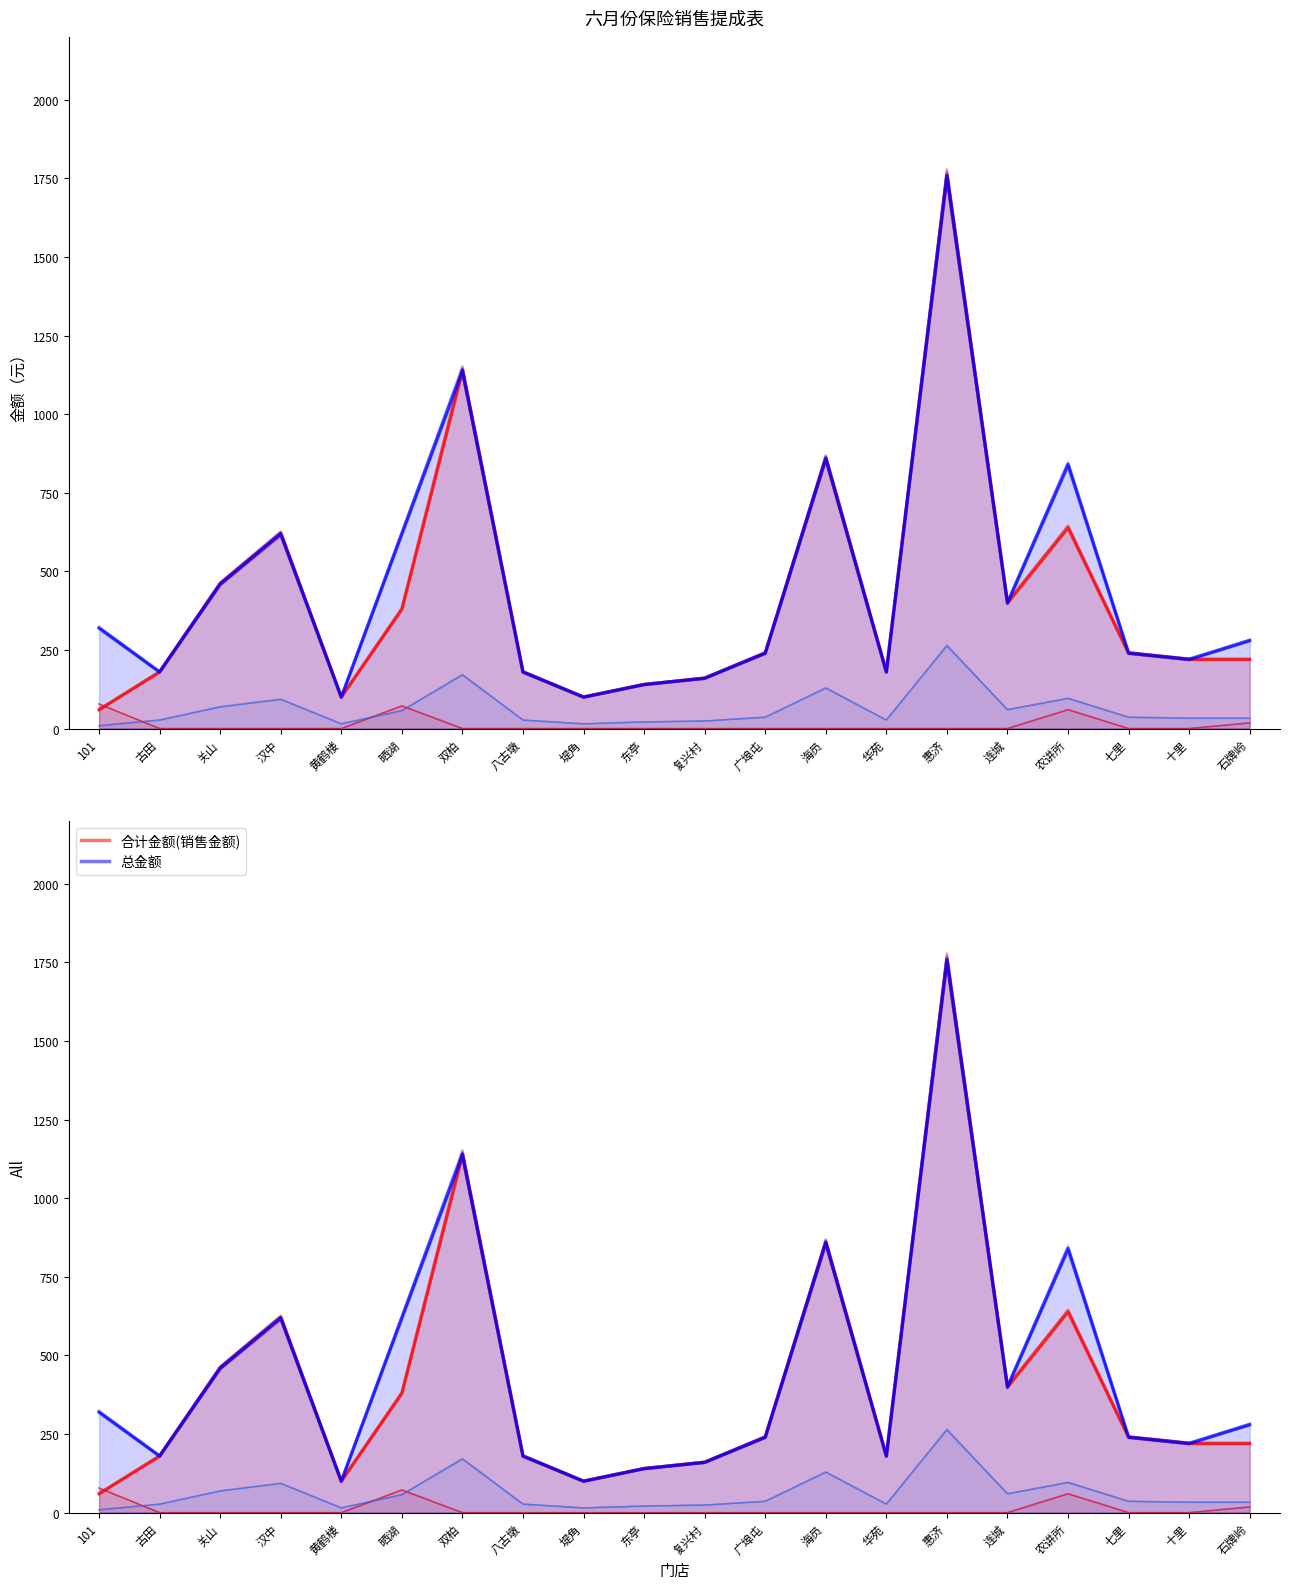

Reading left to right, list all the values displayed in this chart.

合计金额(销售金额): 101=60	古田=180	关山=460	汉中=620	黄鹤楼=100	晒湖=380	双柏=1140	八古墩=180	堤角=100	东亭=140	复兴村=160	广埠屯=240	海员=860	华苑=180	惠济=1760	连城=400	农讲所=640	七里=240	十里=220	石牌岭=220
总金额: 101=320	古田=180	关山=460	汉中=620	黄鹤楼=100	晒湖=620	双柏=1140	八古墩=180	堤角=100	东亭=140	复兴村=160	广埠屯=240	海员=860	华苑=180	惠济=1760	连城=400	农讲所=840	七里=240	十里=220	石牌岭=280
提成30%: 101=78	古田=0	关山=0	汉中=0	黄鹤楼=0	晒湖=72	双柏=0	八古墩=0	堤角=0	东亭=0	复兴村=0	广埠屯=0	海员=0	华苑=0	惠济=0	连城=0	农讲所=60	七里=0	十里=0	石牌岭=18
客服15%: 101=9	古田=27	关山=69	汉中=93	黄鹤楼=15	晒湖=57	双柏=171	八古墩=27	堤角=15	东亭=21	复兴村=24	广埠屯=36	海员=129	华苑=27	惠济=264	连城=60	农讲所=96	七里=36	十里=33	石牌岭=33